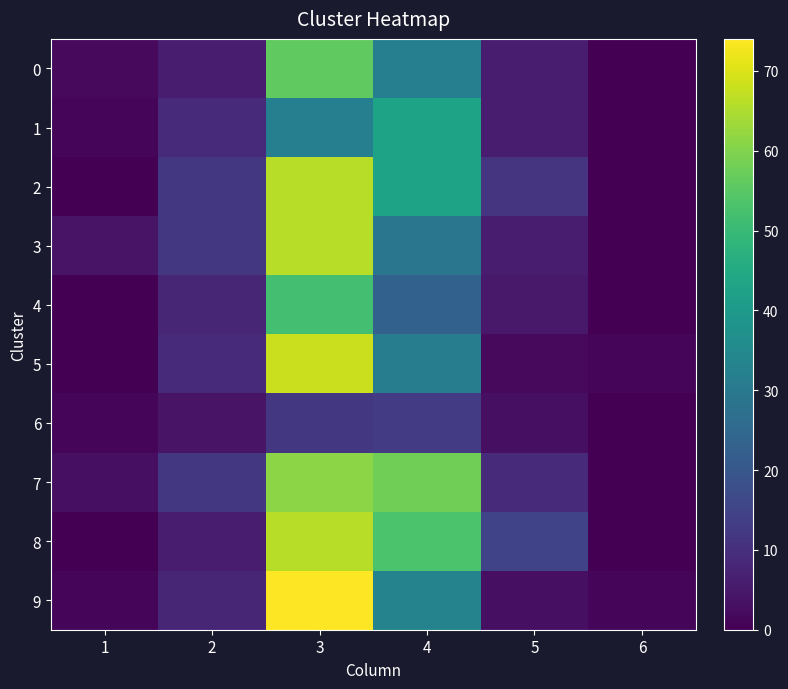

Reading left to right, transcribe all the data shown in this chart.

0: 1=2	2=6	3=56	4=32	5=6	6=0
1: 1=1	2=9	3=32	4=43	5=6	6=0
2: 1=0	2=12	3=66	4=43	5=11	6=0
3: 1=4	2=12	3=66	4=29	5=6	6=0
4: 1=0	2=8	3=52	4=23	5=5	6=0
5: 1=0	2=9	3=68	4=31	5=2	6=1
6: 1=1	2=4	3=12	4=13	5=3	6=0
7: 1=3	2=12	3=61	4=58	5=9	6=0
8: 1=0	2=6	3=66	4=53	5=15	6=0
9: 1=1	2=8	3=74	4=33	5=3	6=1